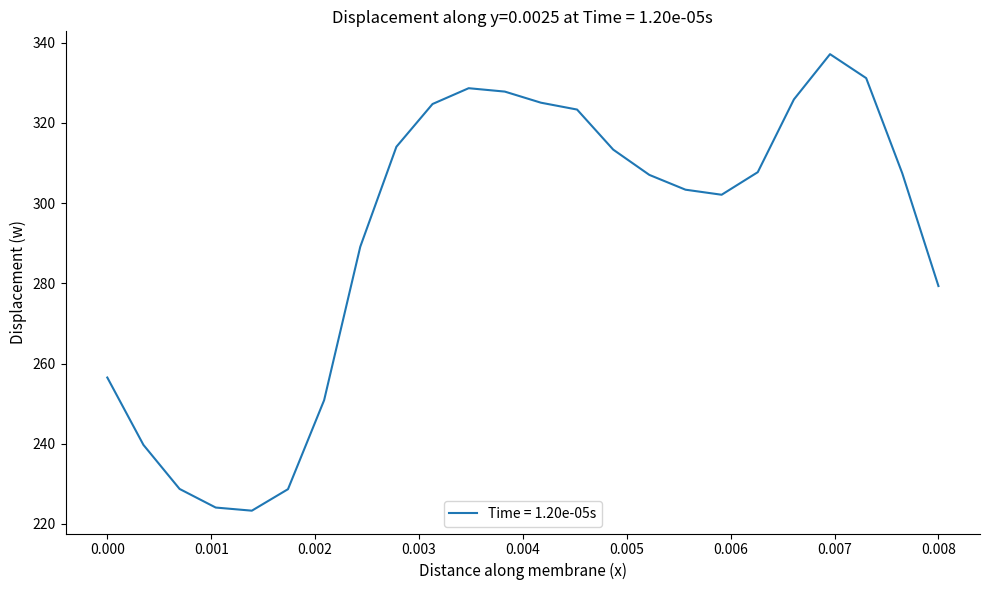

What is the greatest value displayed?

337.2